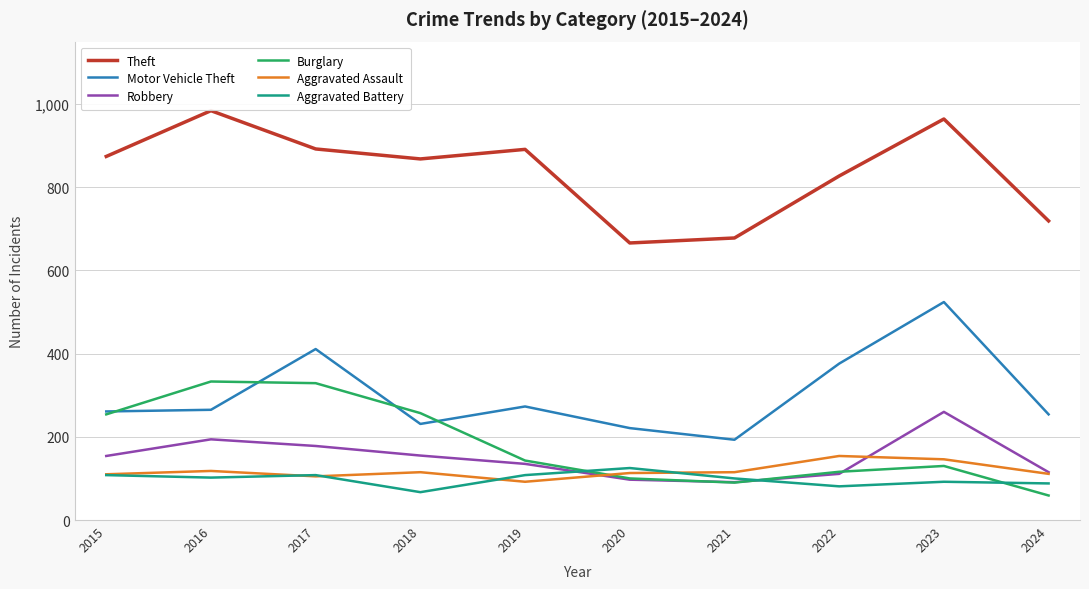

Read the Burglary value at 2016.

333